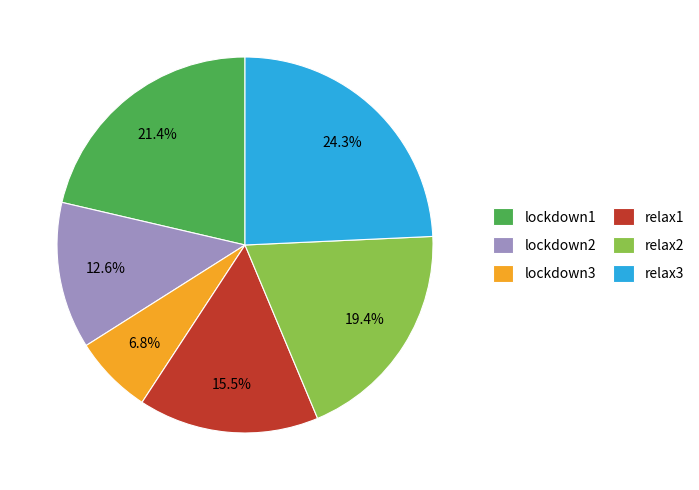

Rank the categories by value from highest to lowest.

relax3, lockdown1, relax2, relax1, lockdown2, lockdown3